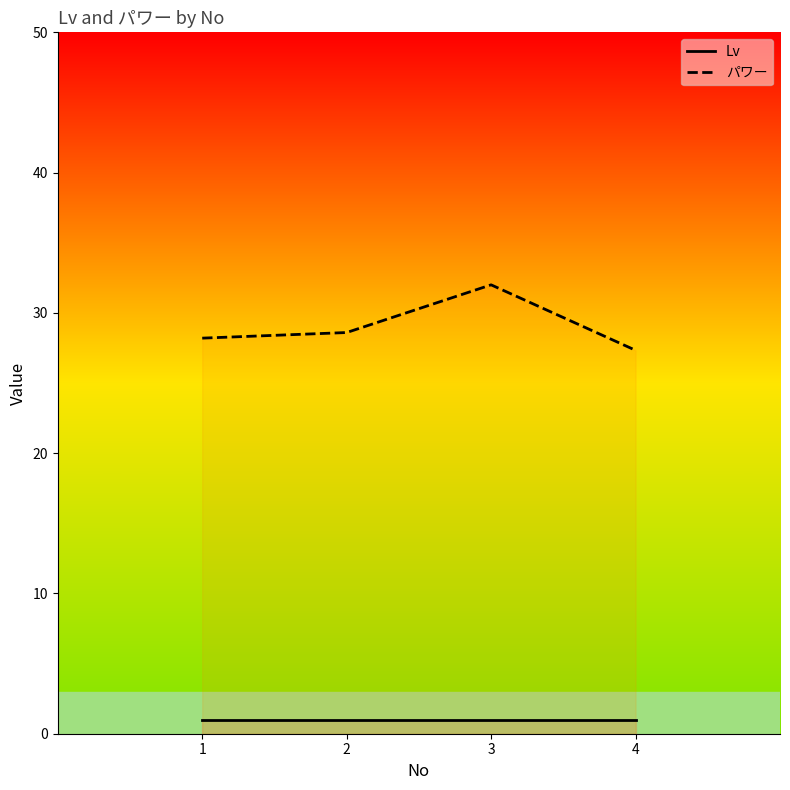

What are all the series names shown in the legend?

Lv, パワー